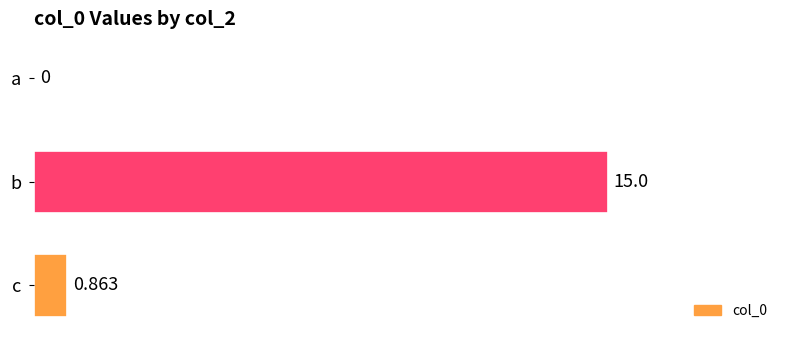

Does the chart contain stacked bars?

No